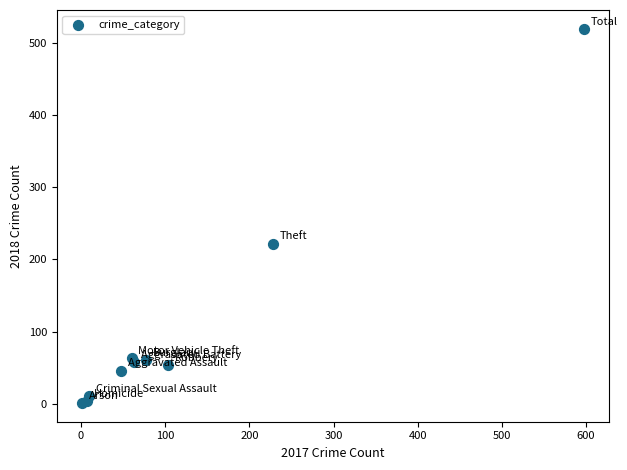

What Y value in the scatter plot is closest to 260?

222